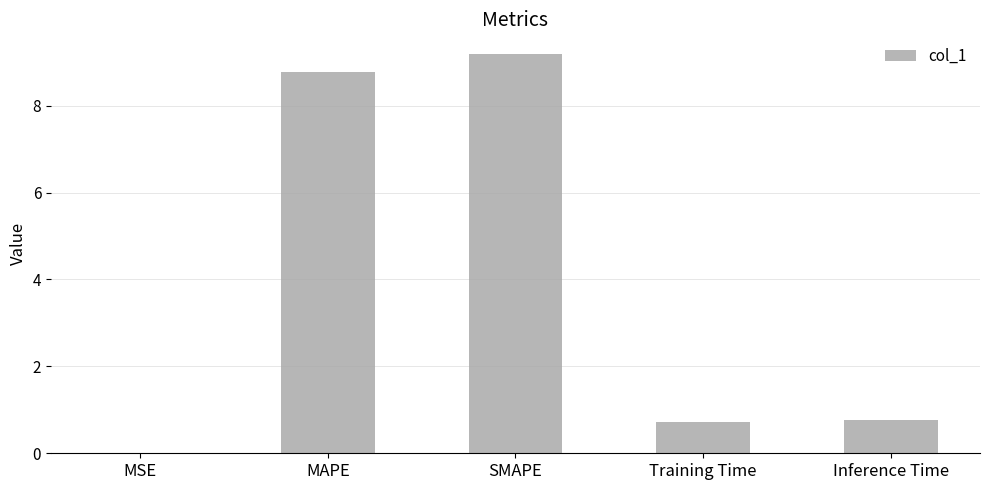

What is the greatest value displayed?

9.2